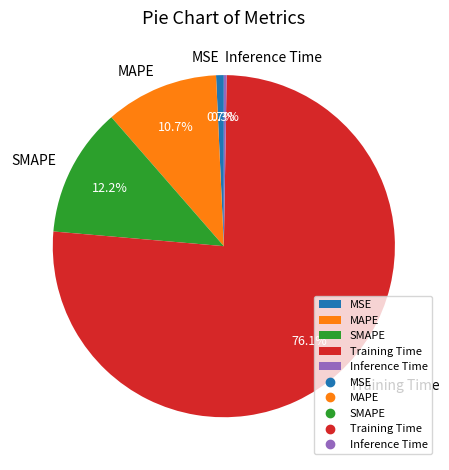

True or false: SMAPE accounts for 20% of the total.

False